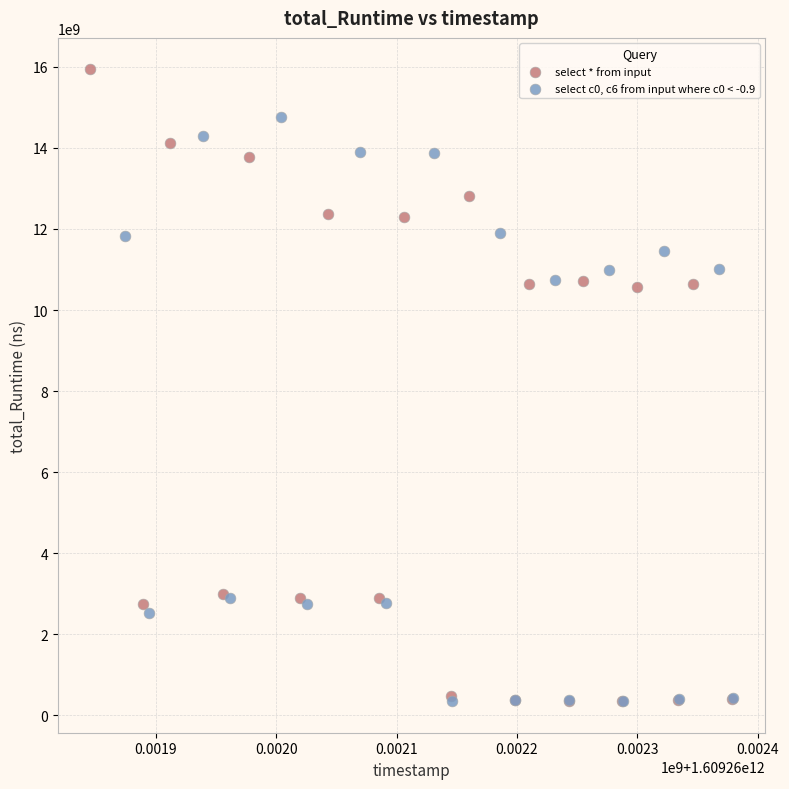

Which series contains the highest Y value?

select * from input